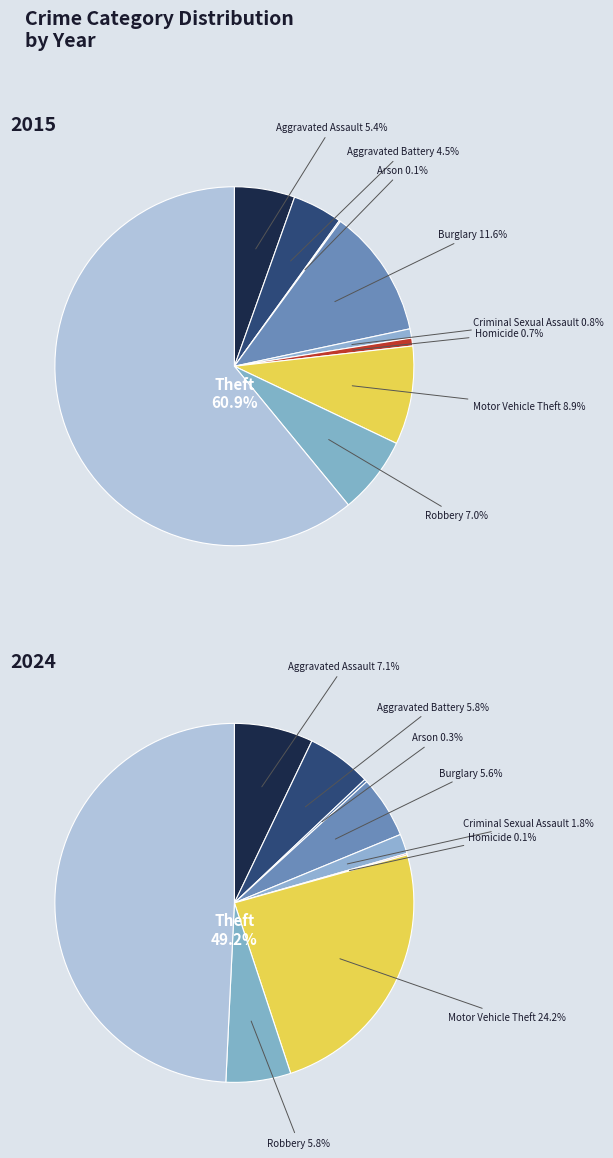

Do Robbery and Motor Vehicle Theft together represent more than half of the pie?

No